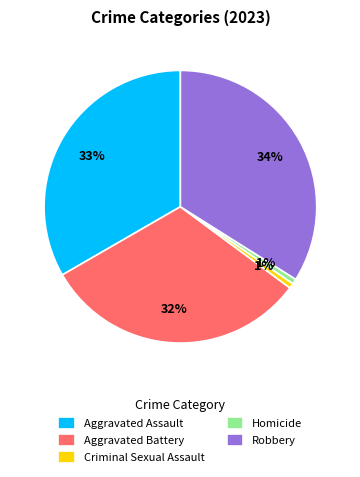

Between Homicide and Robbery, which is larger?

Robbery